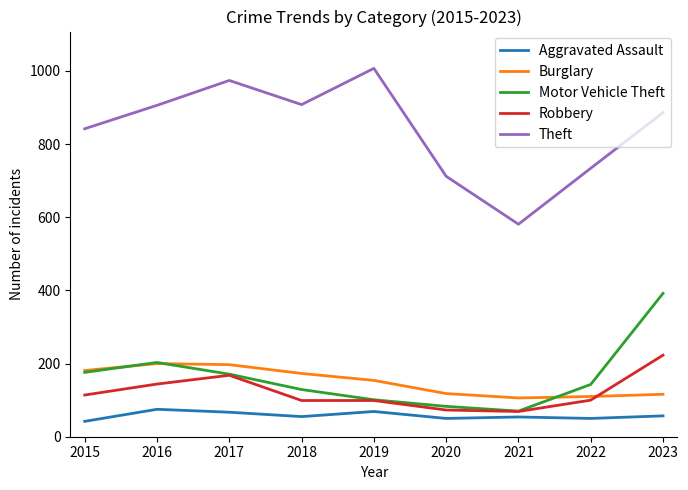

Is this an area chart (filled region under the line)?

No